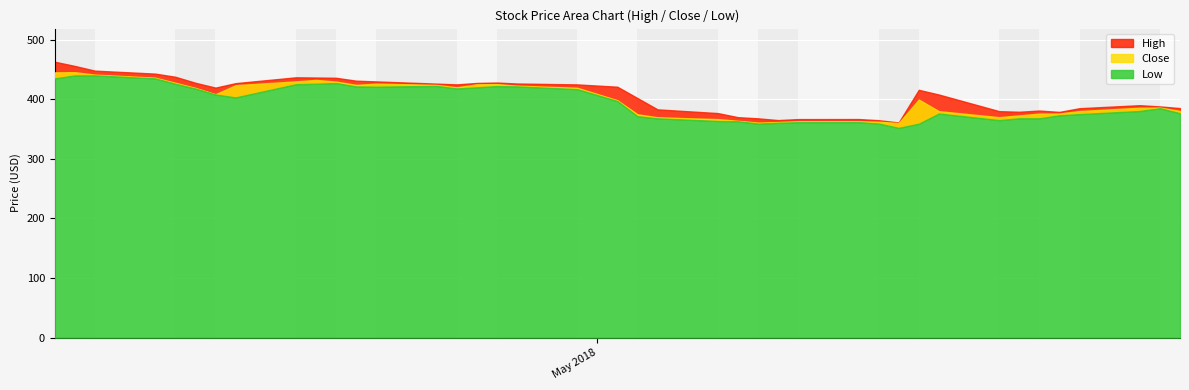

True or false: Close and Low intersect in this chart.

False